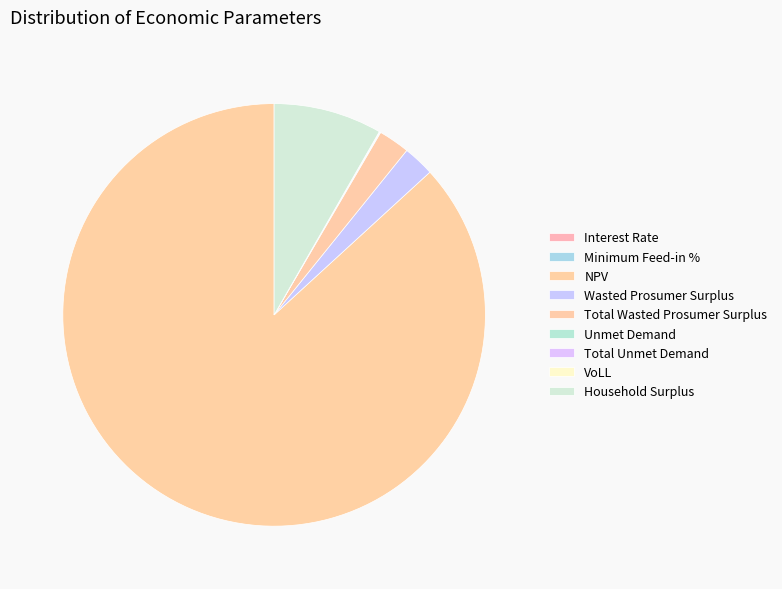

Which slice represents more than half of the pie?

NPV